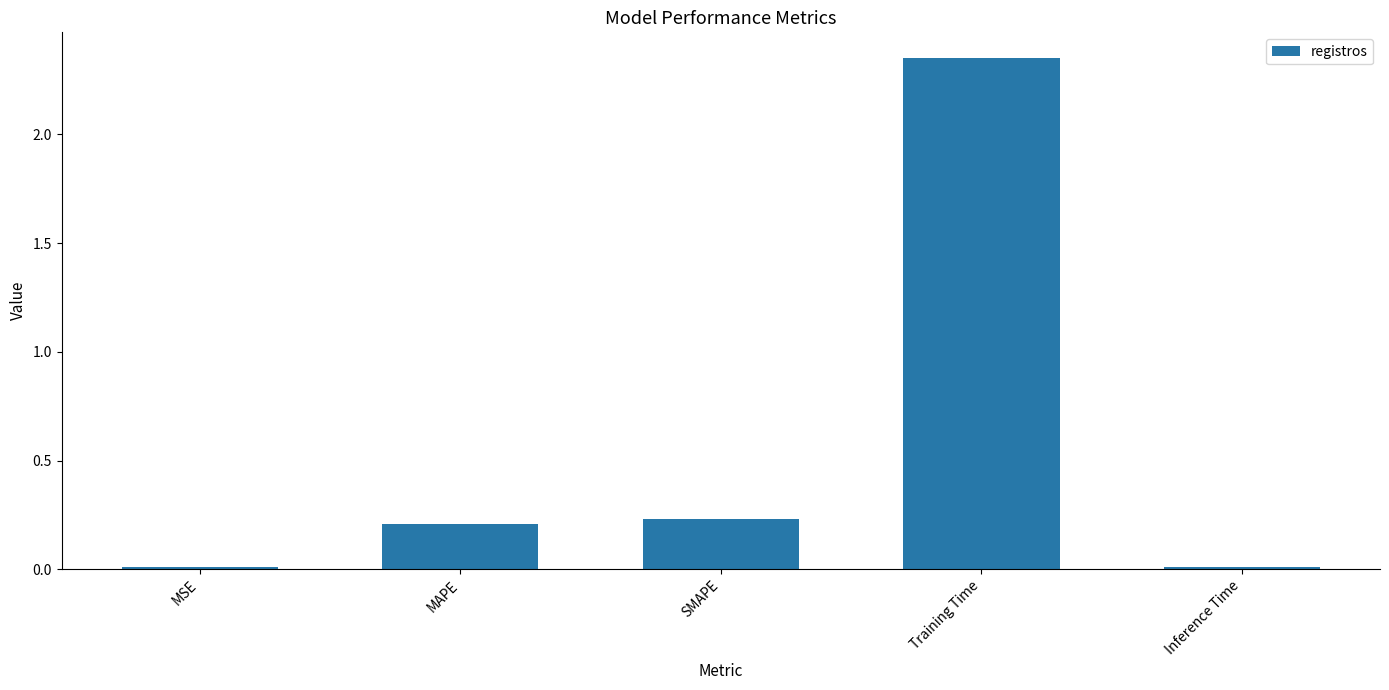

What is the difference between the values at Training Time and MAPE?

2.1